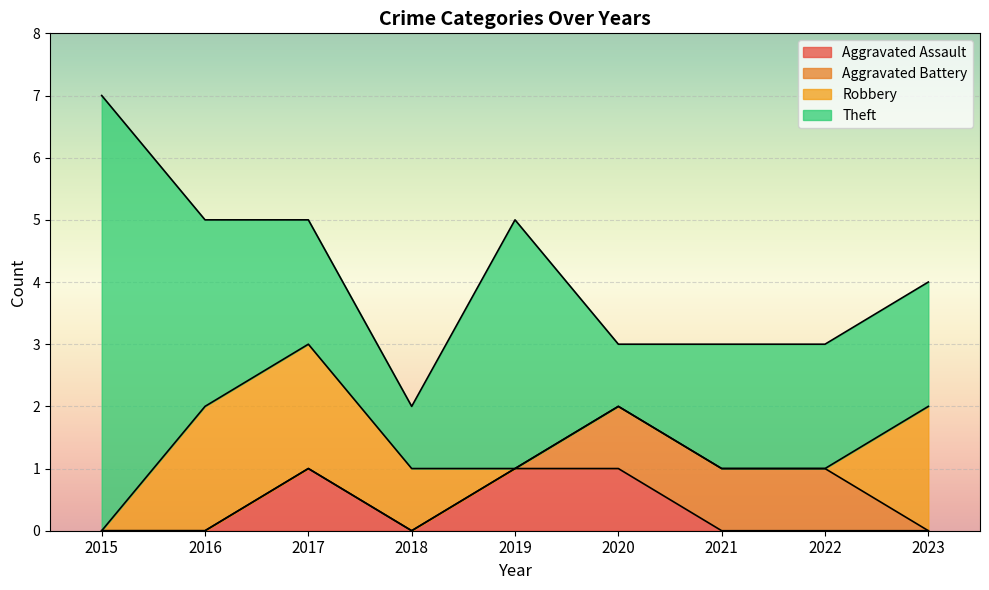

Is it true that Aggravated Assault equals 0 at 2022?

True